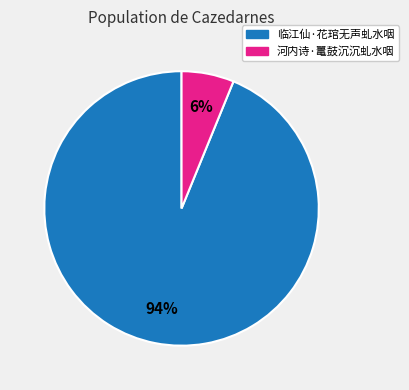

Does 临江仙·花琯无声虬水咽 represent more than half of the total?

Yes